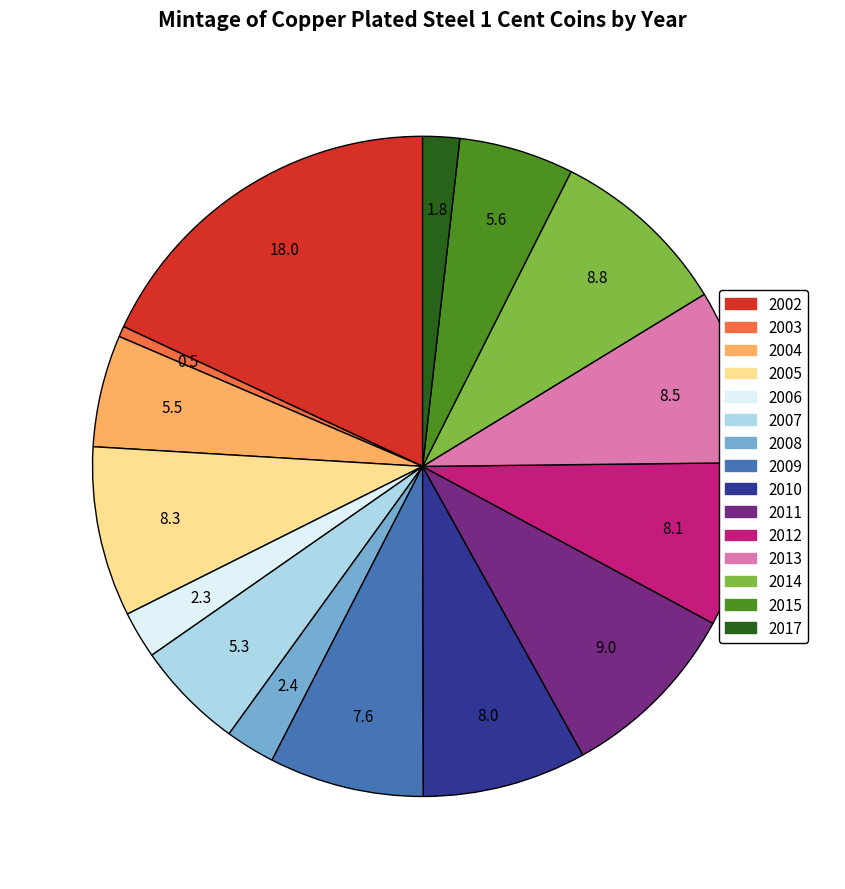

Count the number of slices in the pie.

15